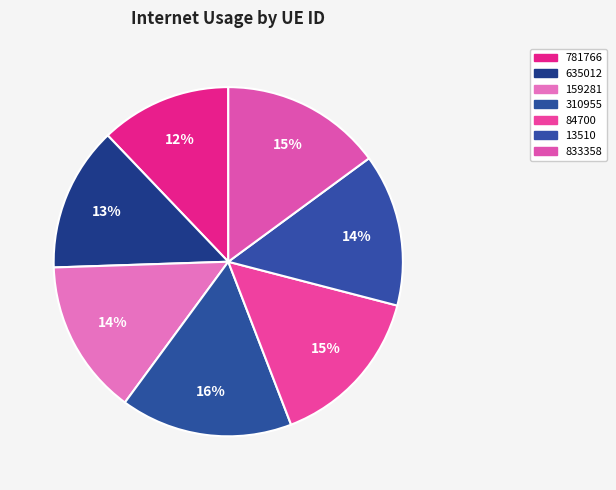

Which has a higher value, 635012 or 13510?

13510